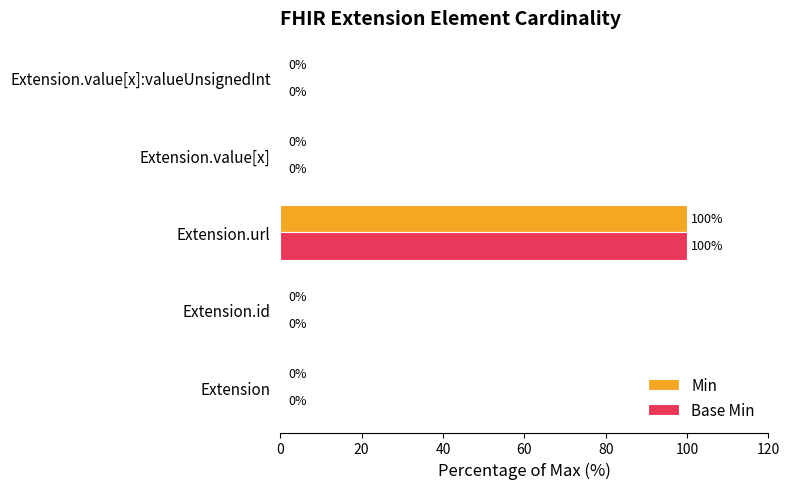

The Base Min series shows 53 at Extension.id. True or false?

False